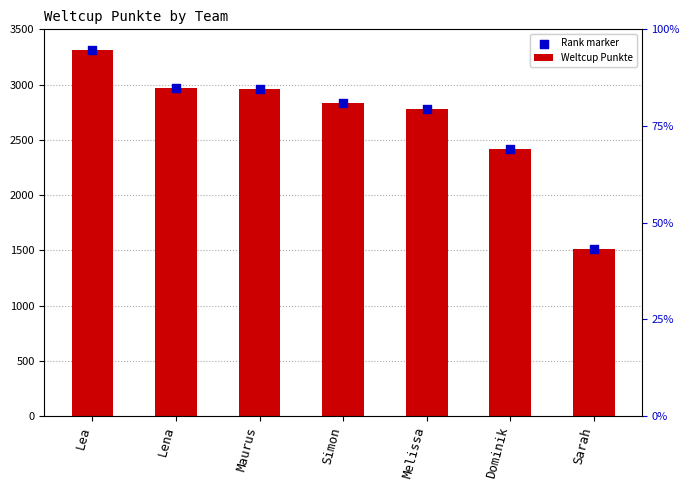

At which category is the sum across all series the highest?

Lea